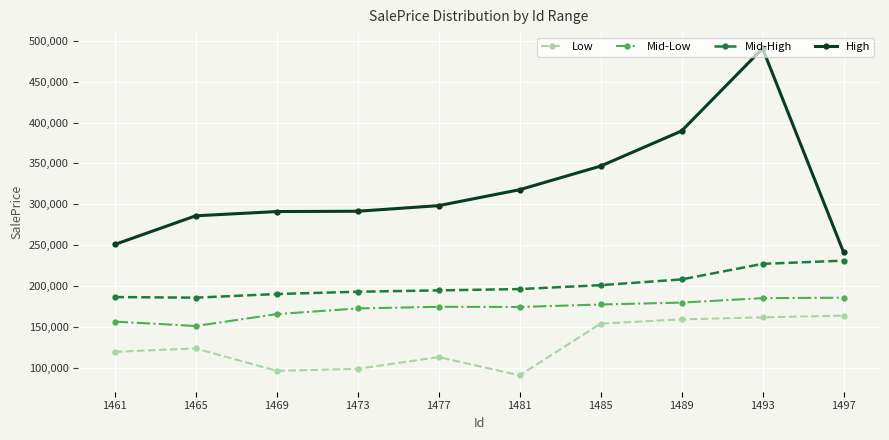

At which label is High closest to 365929?

1485